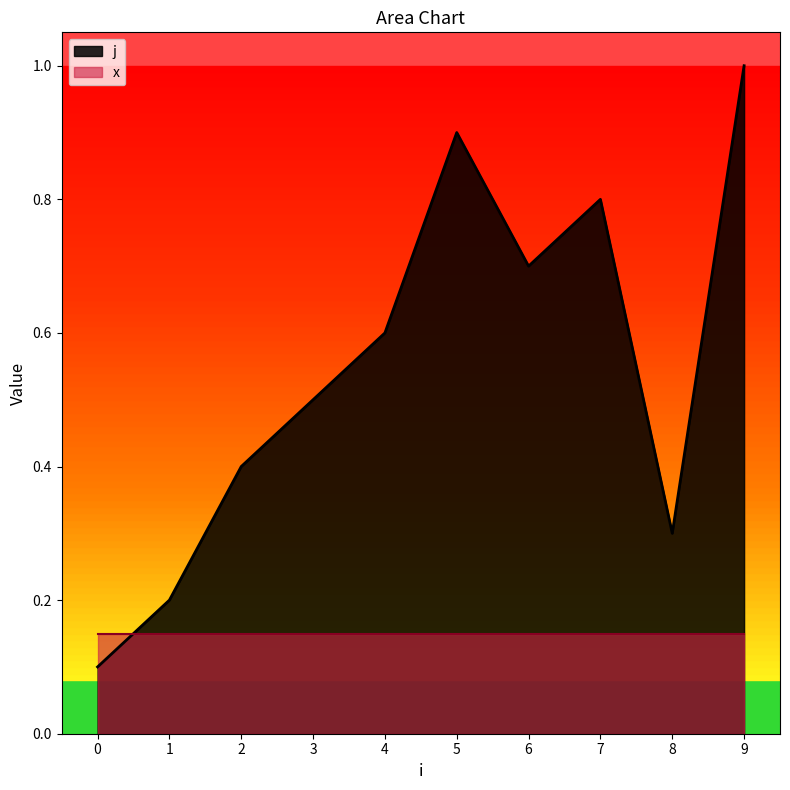

How many values are between 0 and 1?

10